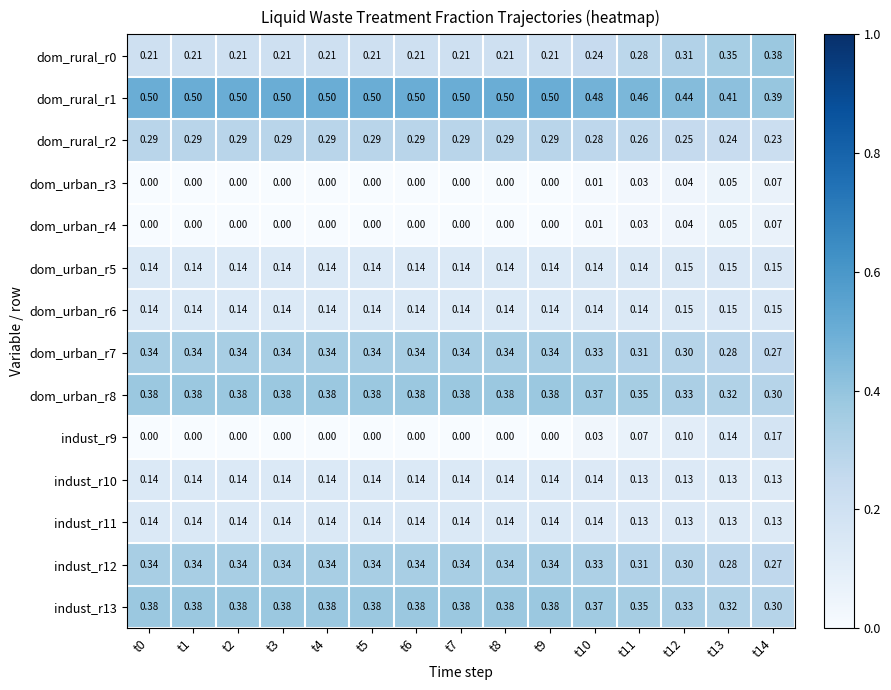

Is the value of indust_r10 at t0 greater than the value of dom_urban_r8 at t7?

No